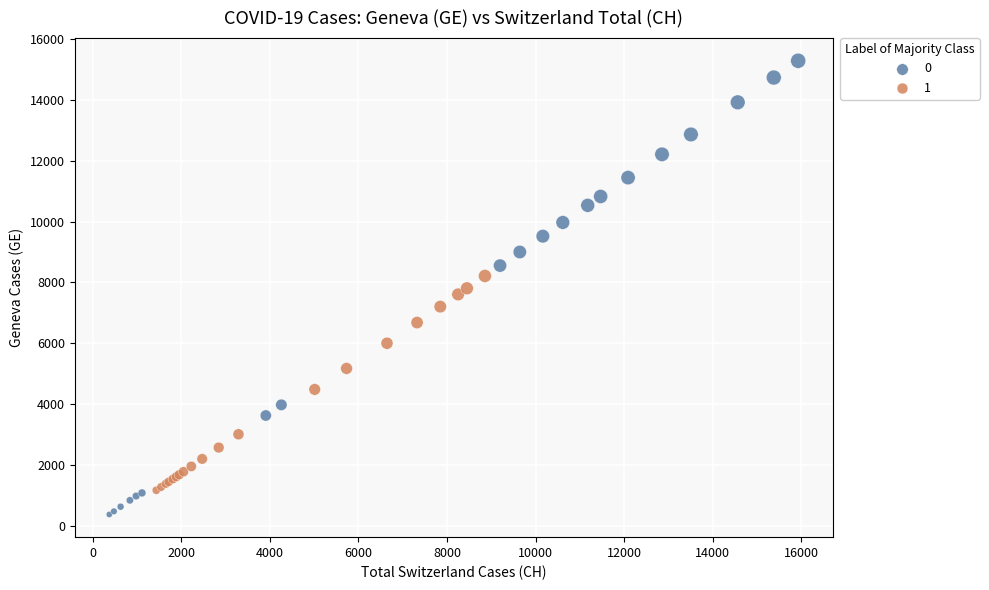

What are all the series names shown in the legend?

0, 1